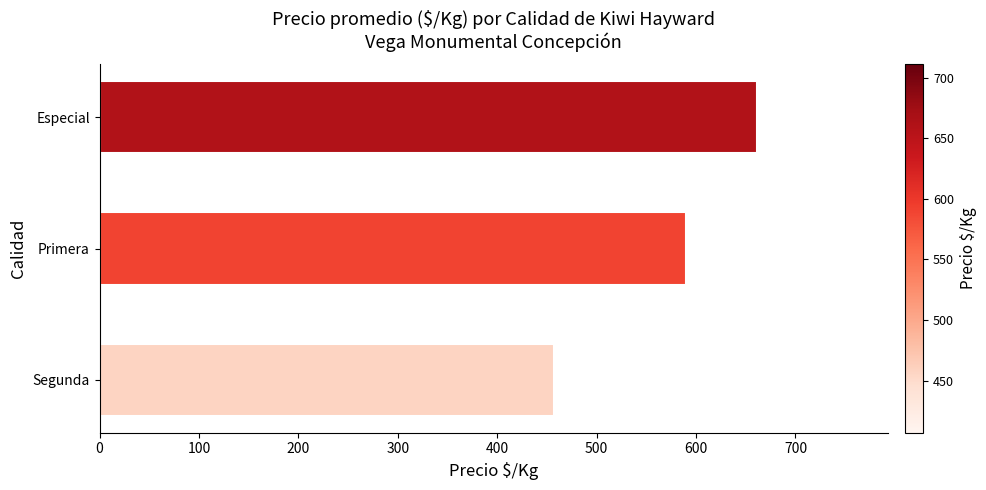

Are the bars horizontal?

Yes